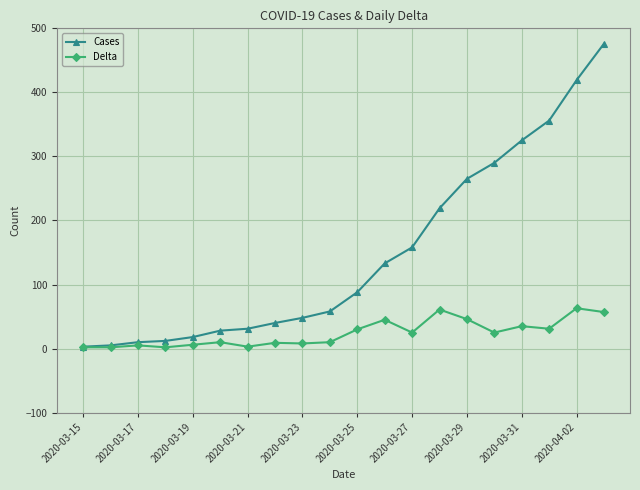

Which series has the largest range (max minus min)?

Cases